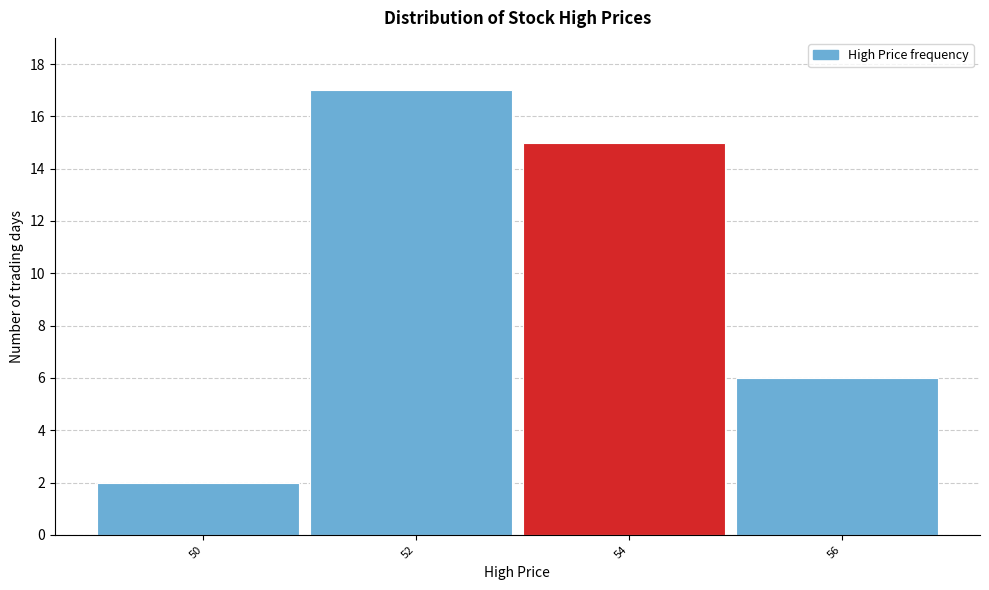

Reading left to right, list all the values displayed in this chart.

2	17	15	6